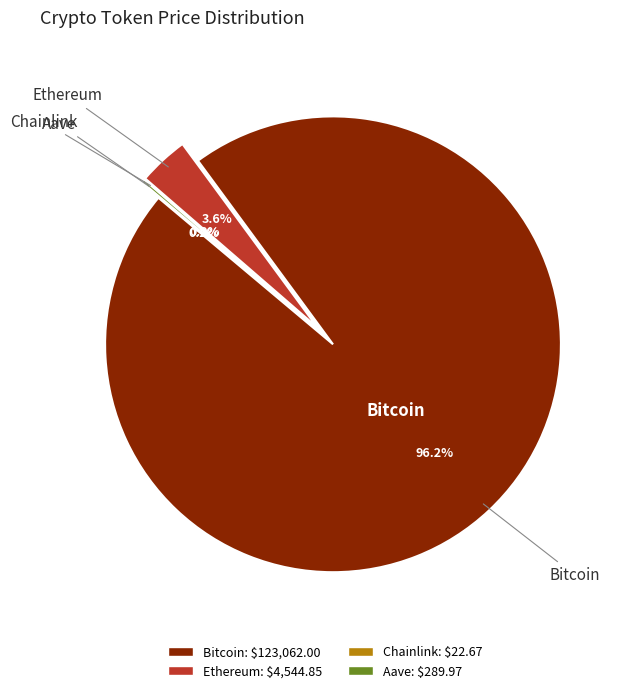

What is the majority slice?

Bitcoin